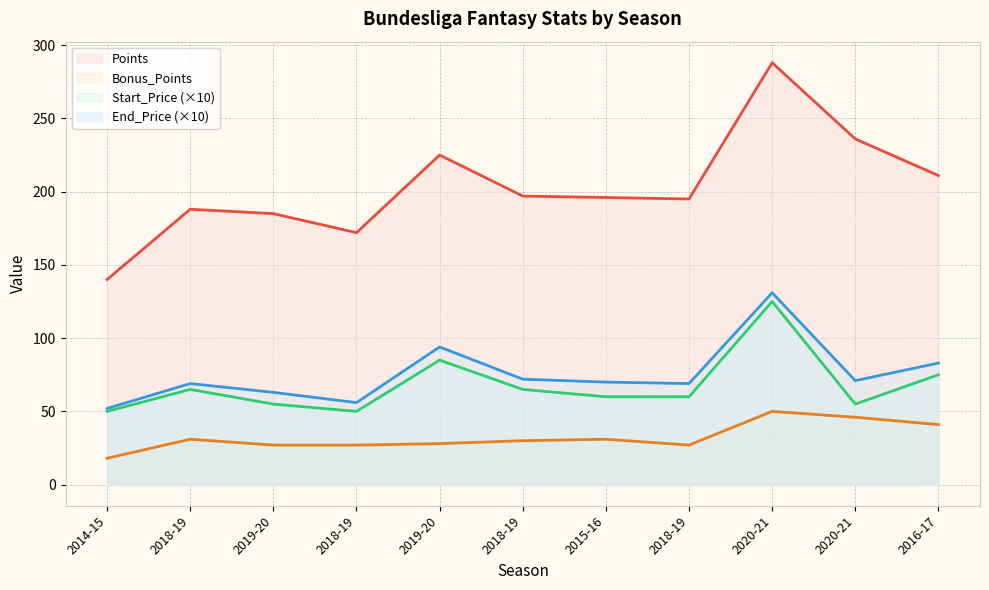

What is the maximum value shown in the chart?

288